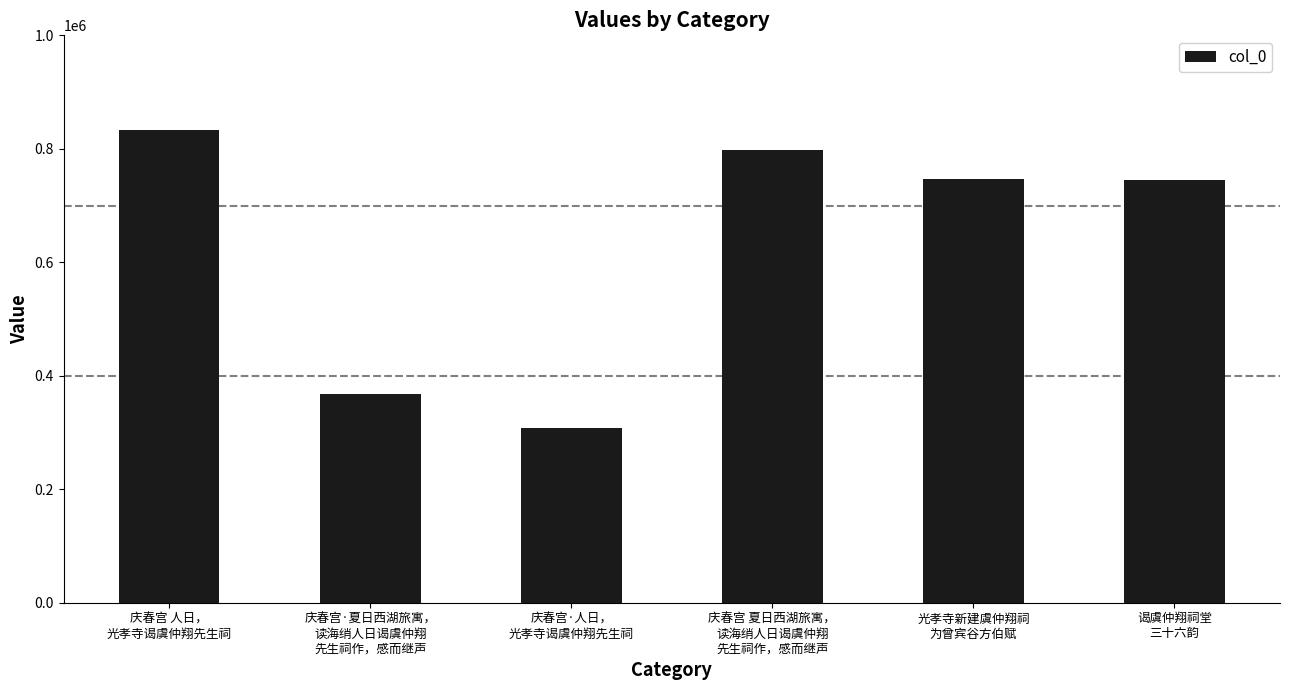

What is the change in value from 庆春宫 人日，
光孝寺谒虞仲翔先生祠 to 庆春宫·人日，
光孝寺谒虞仲翔先生祠?

-523968